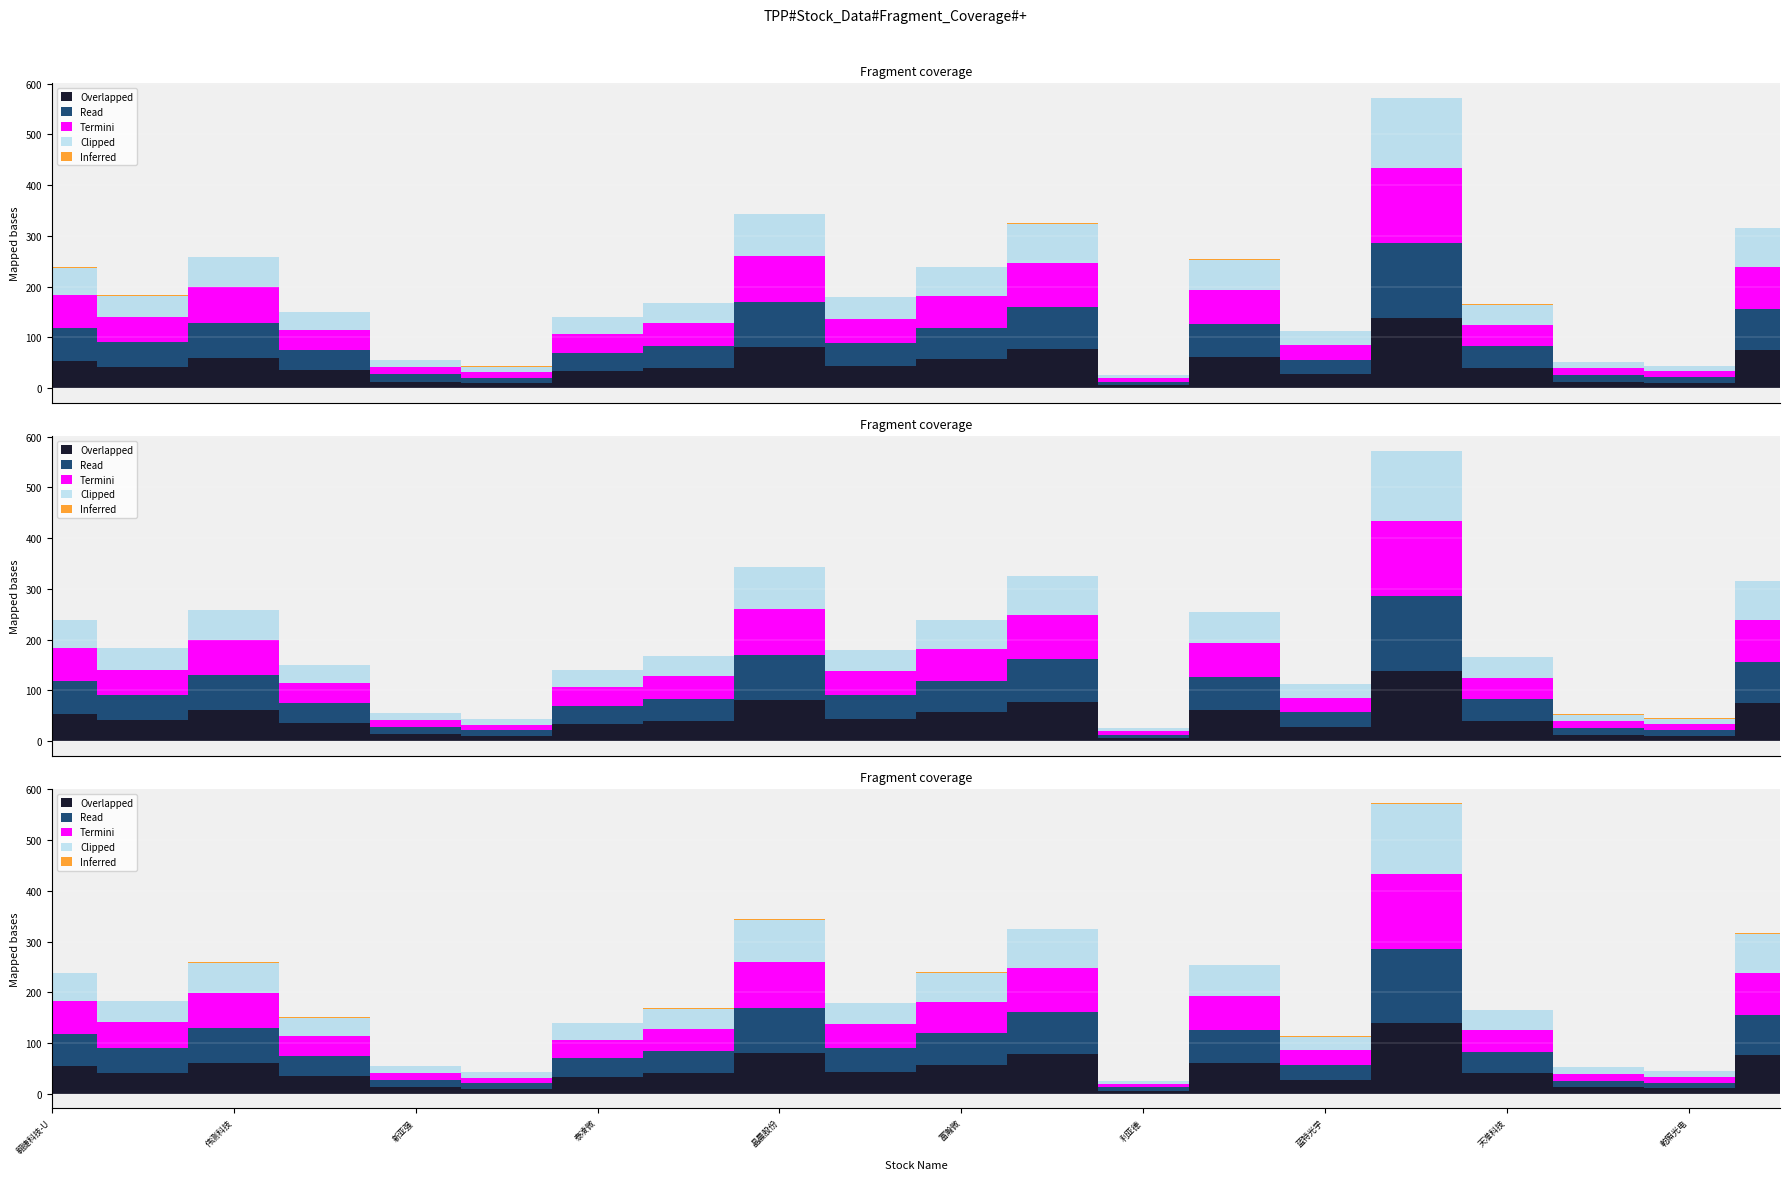

Is this an area chart (filled region under the line)?

No